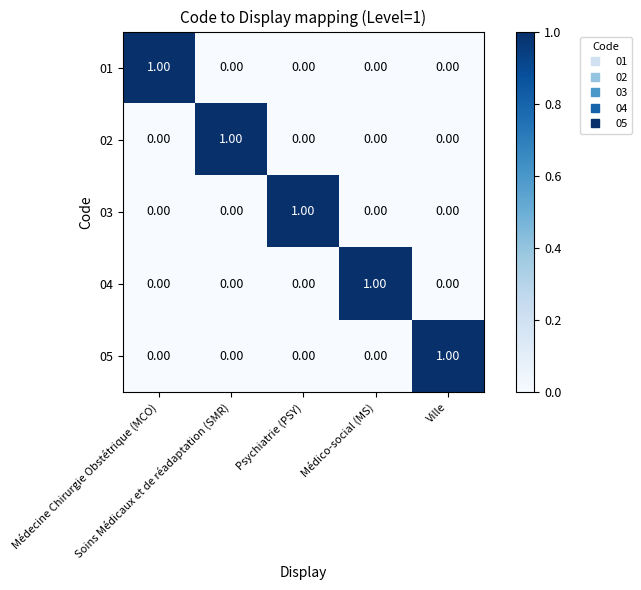

At how many categories does at least one series exceed 0?

5